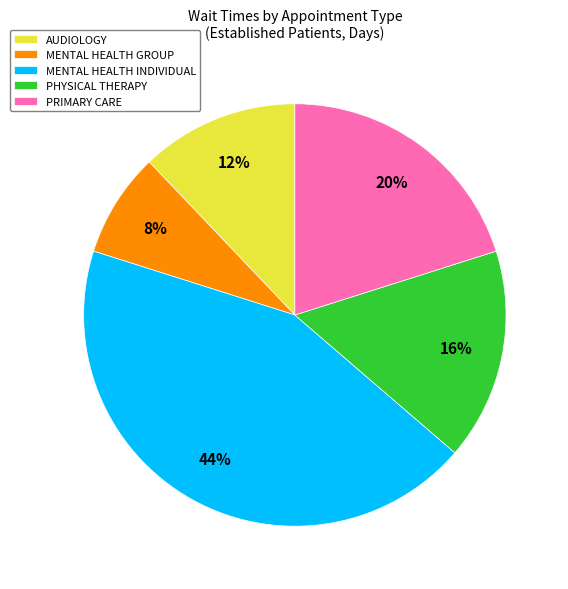

Is it true that MENTAL HEALTH GROUP is 8% of the pie?

True